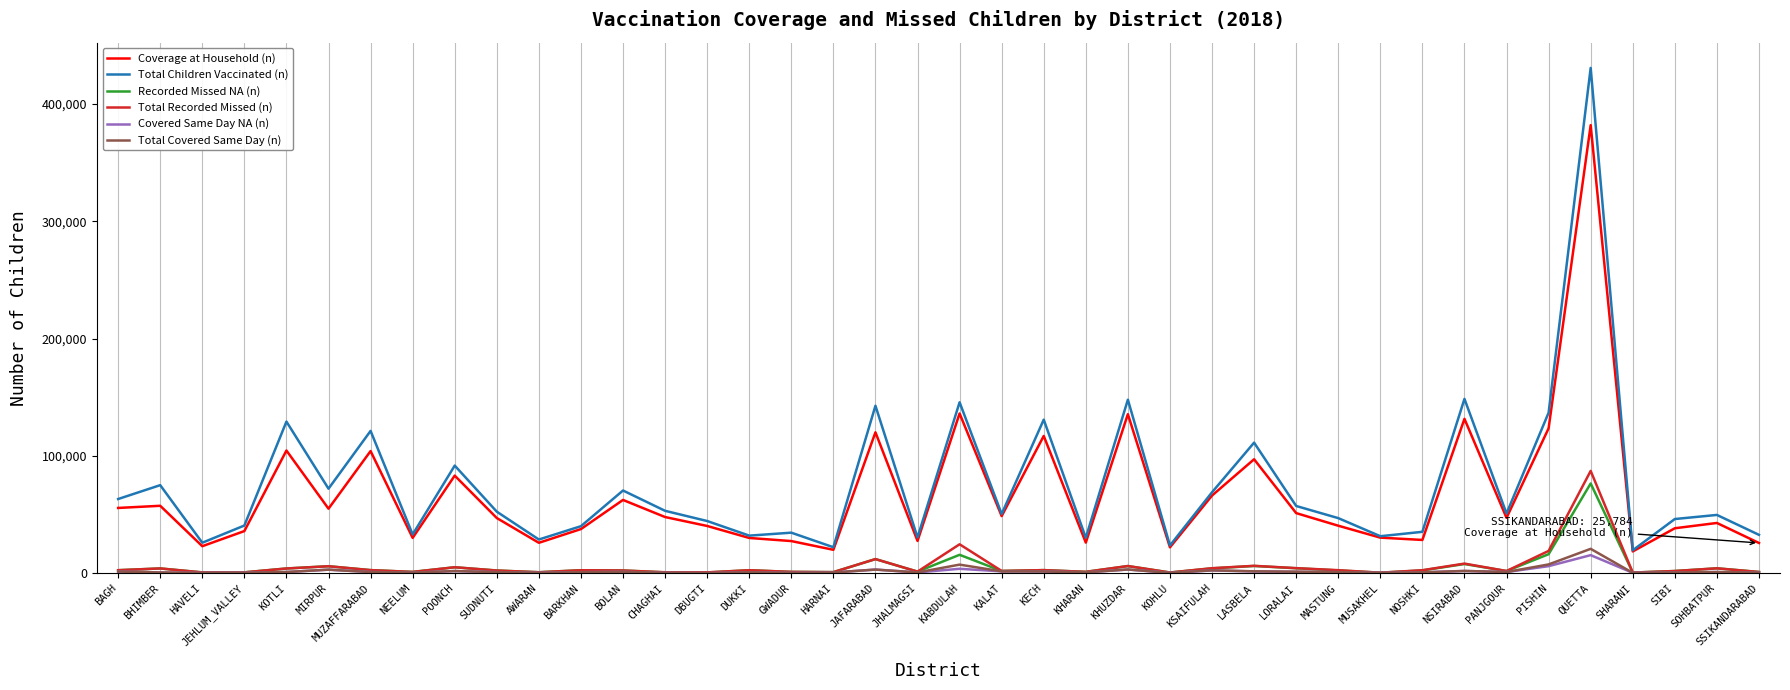

What is the difference between the second highest and minimum values in the Coverage at Household (n) series?

117594